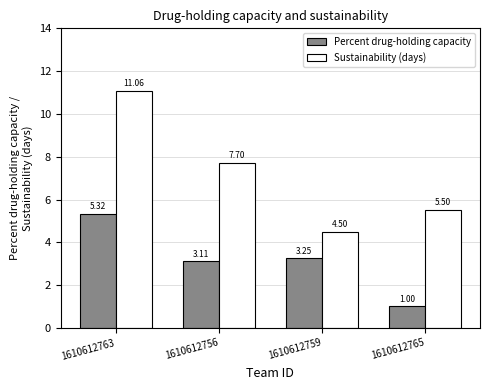

Which series has the widest spread of values?

Sustainability (days)